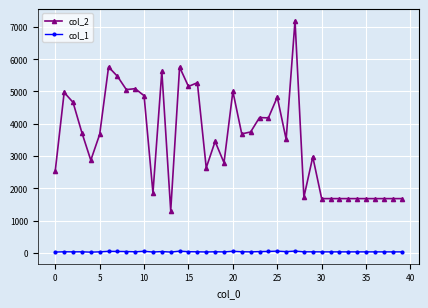

How many series are shown in this chart?

2